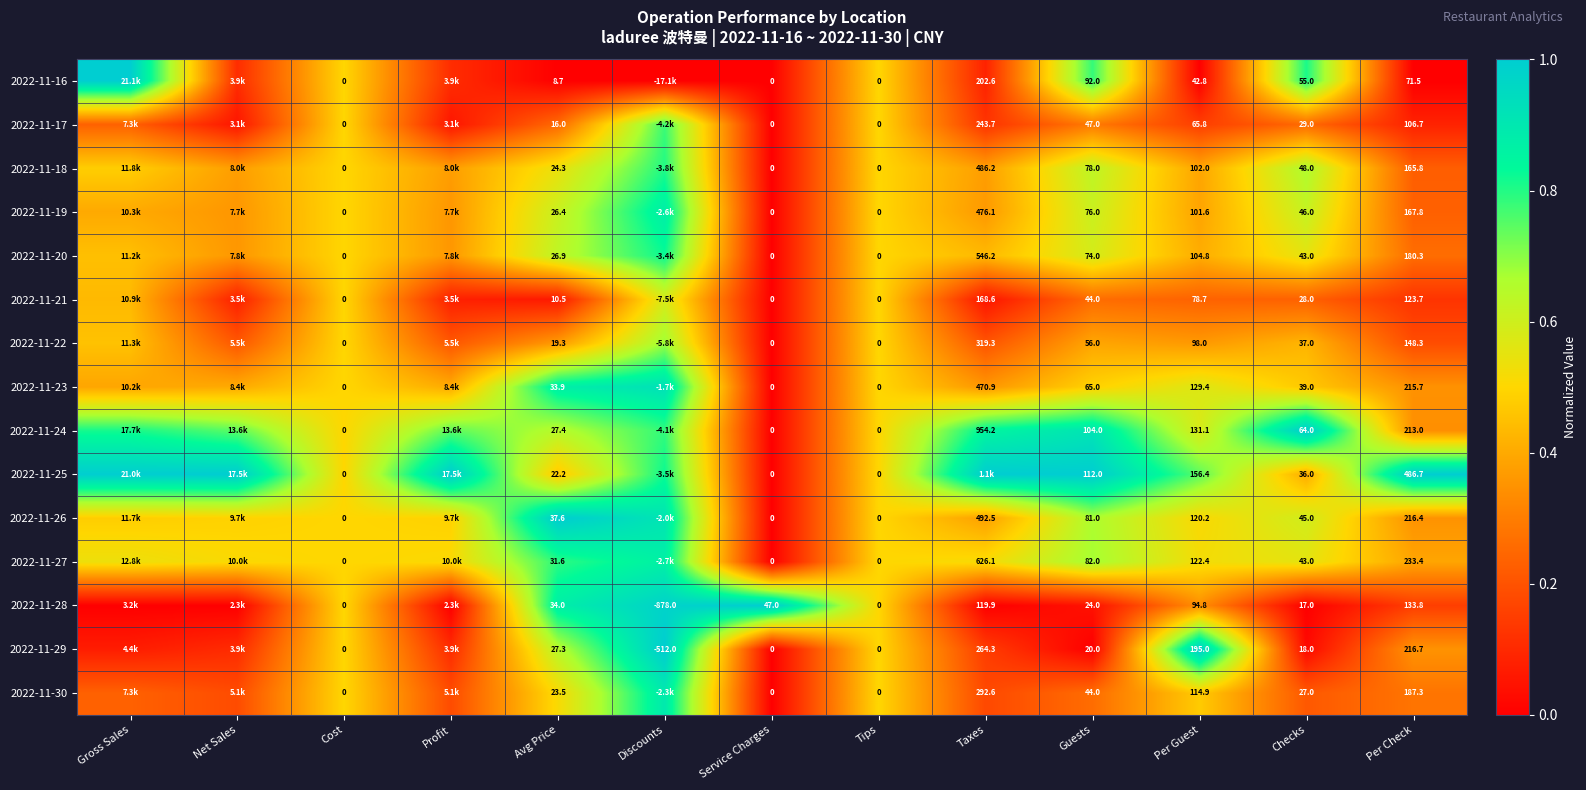

The value of 2022-11-21 at Service Charges is 0.4. True or false?

False